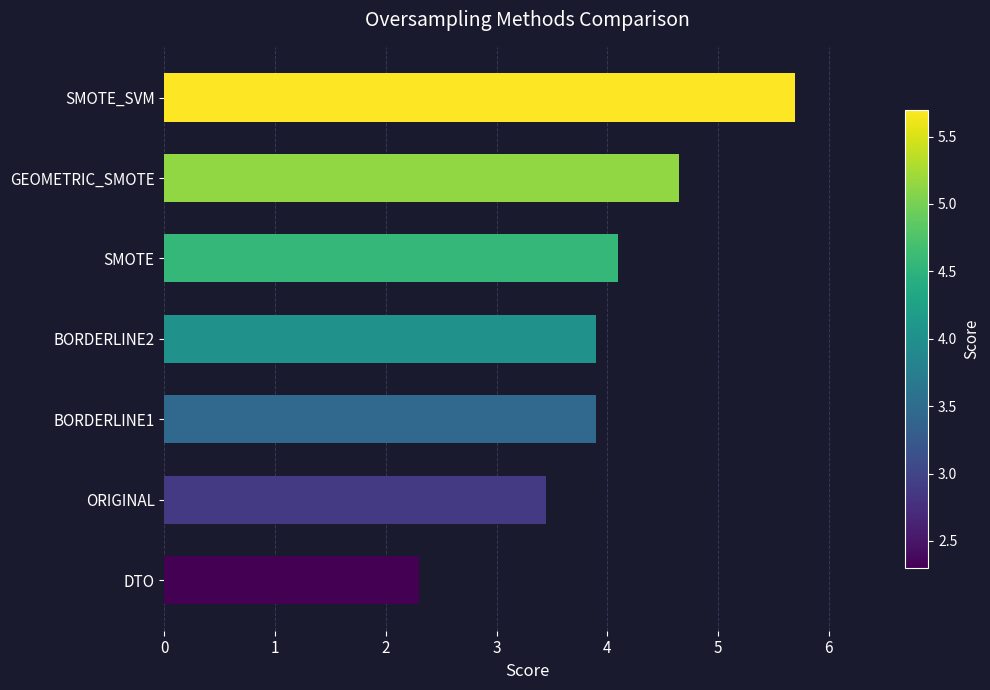

What is the difference between the second highest and second lowest values?

1.2